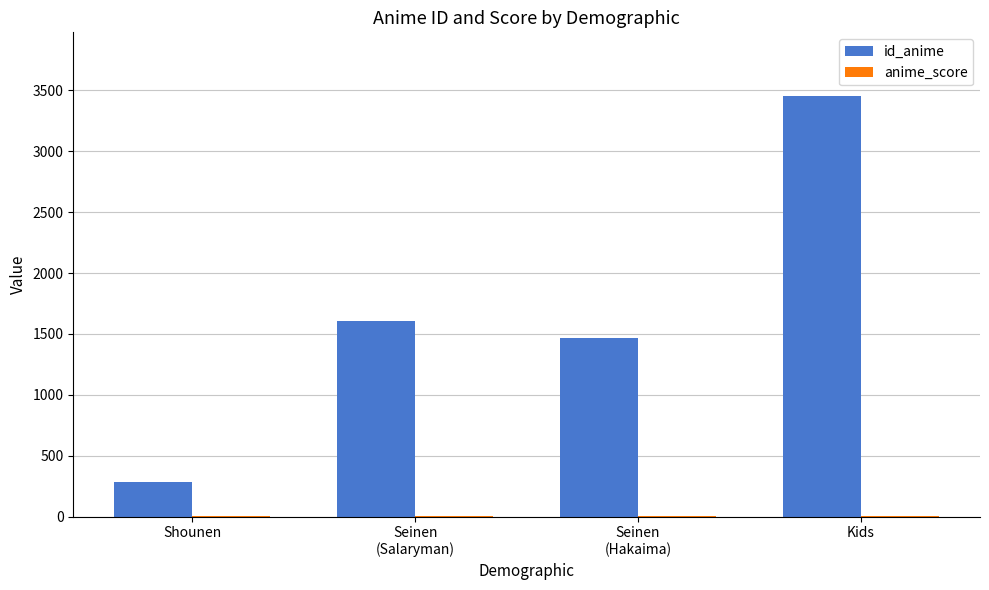

At which category does the chart reach its peak across all series?

Kids